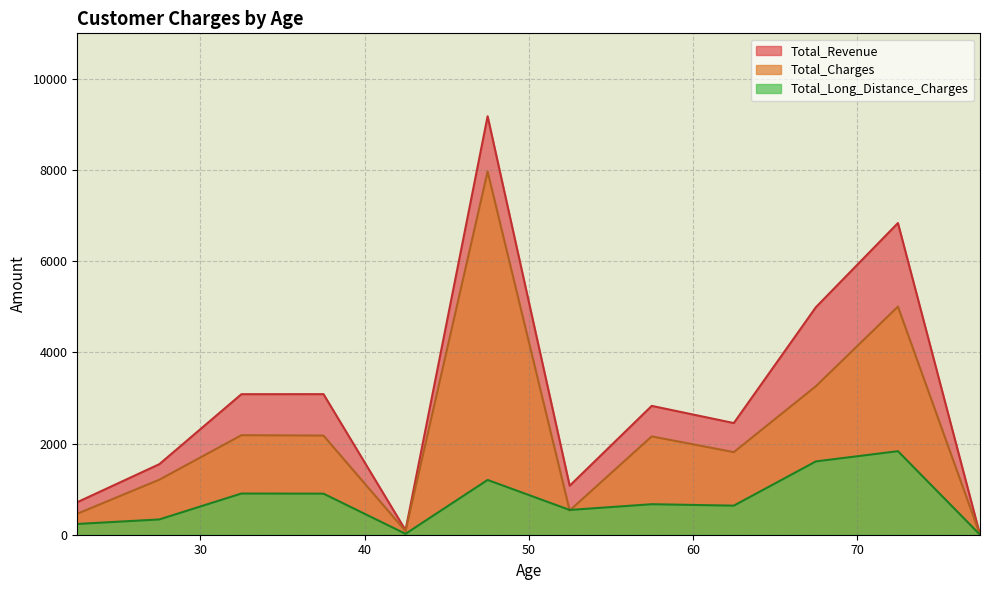

Which series has the largest total across all categories?

Total_Revenue